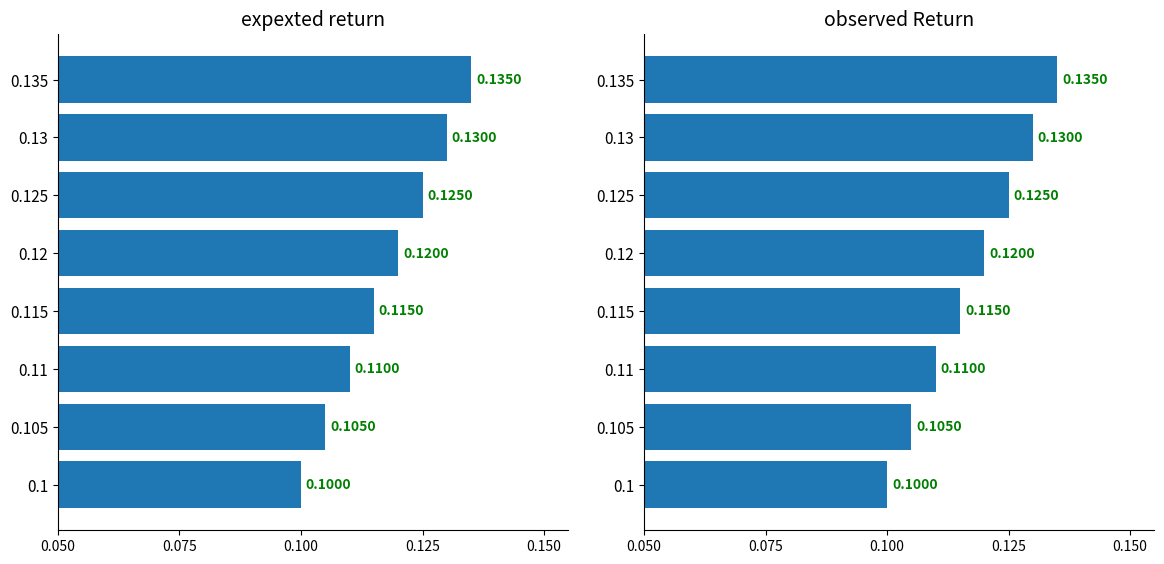

At how many categories does at least one series exceed 0?

8